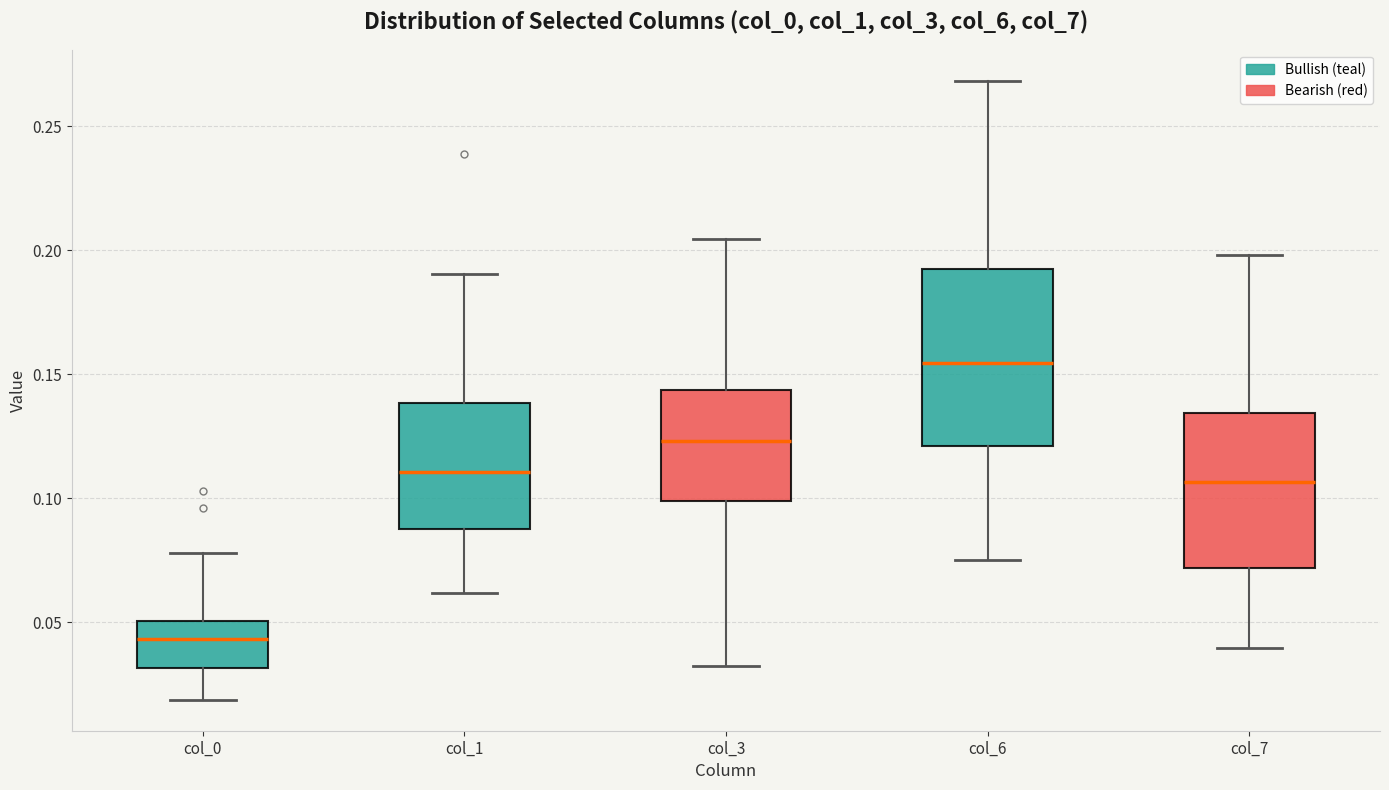

Comparing the boxes themselves (not the whiskers), which one is the tallest?

col_6